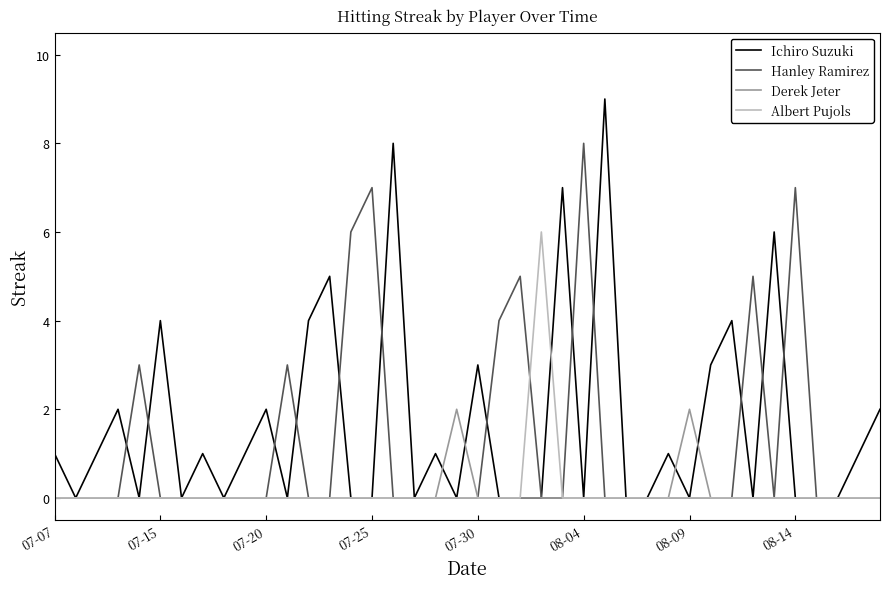

What is the difference between the maximum and second lowest values in the Albert Pujols series?

6